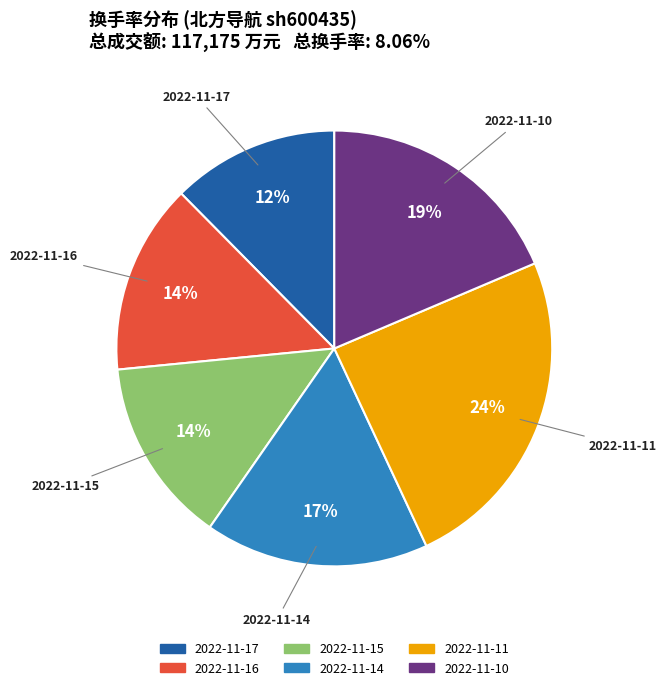

Count the number of slices in the pie.

6